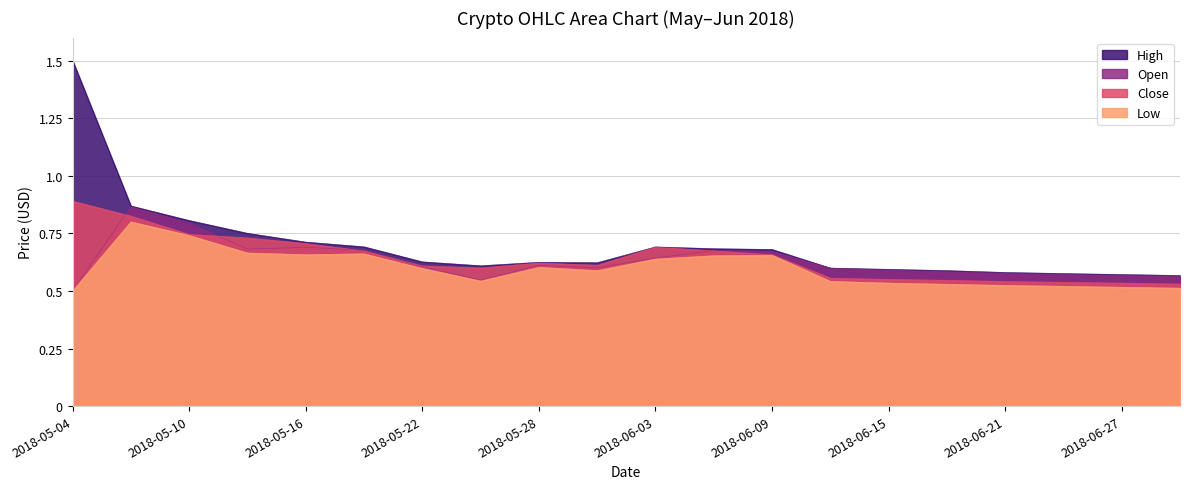

True or false: High and Low cross at least once.

False